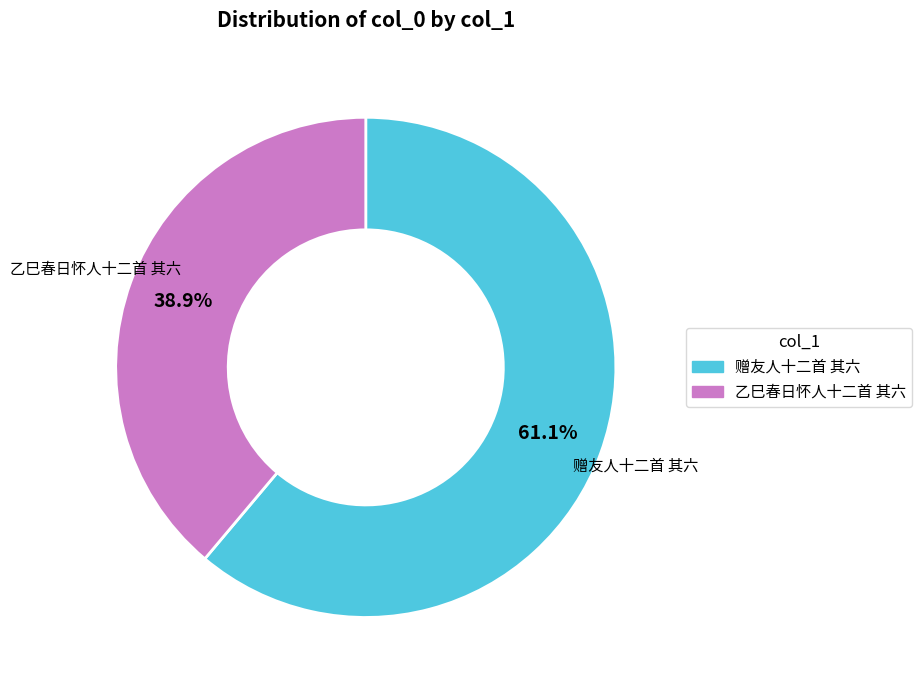

Rank the categories by value from highest to lowest.

赠友人十二首 其六, 乙巳春日怀人十二首 其六